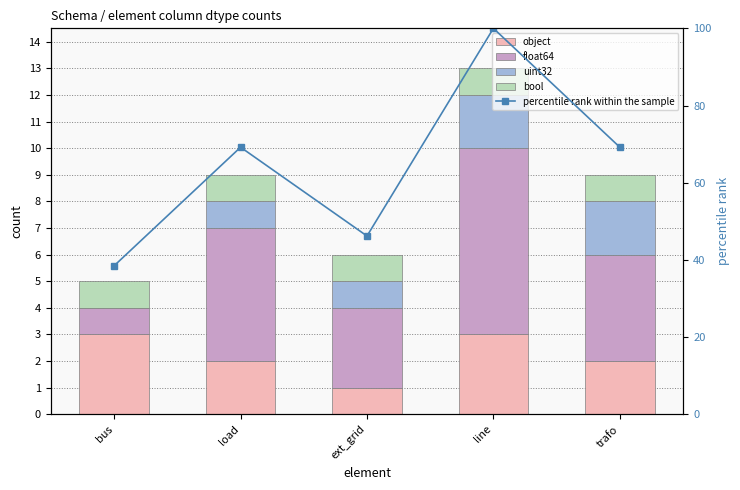

How many data points in float64 are less than 4?

2